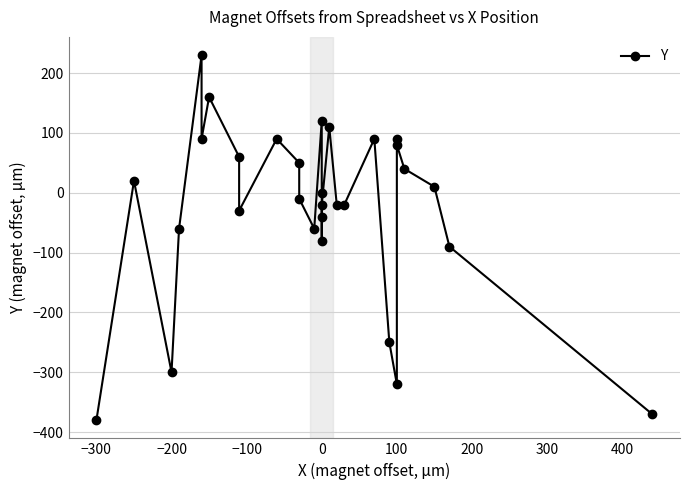

What is the minimum value shown in the chart?

-380